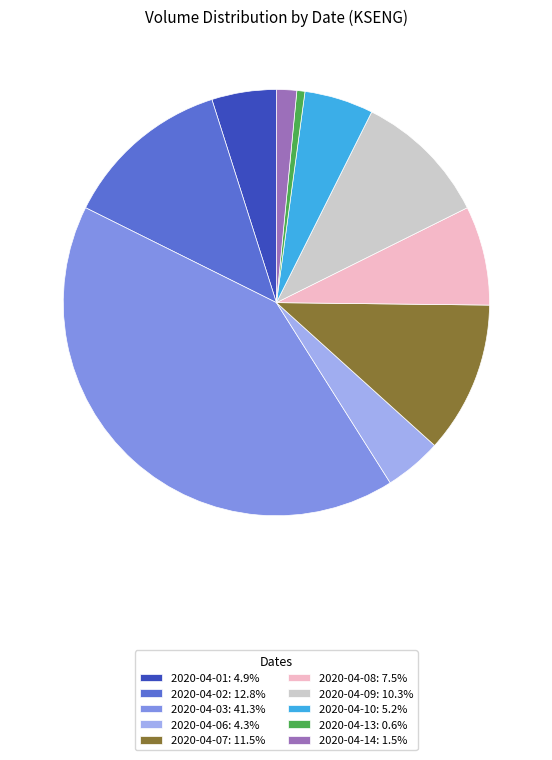

True or false: 2020-04-07 accounts for 1% of the total.

False